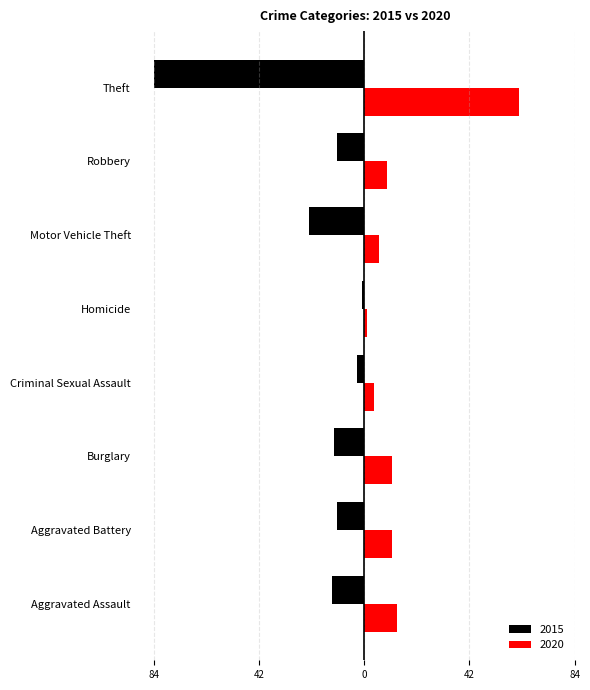

What is the difference between the 2015 values at Aggravated Assault and Motor Vehicle Theft?

9